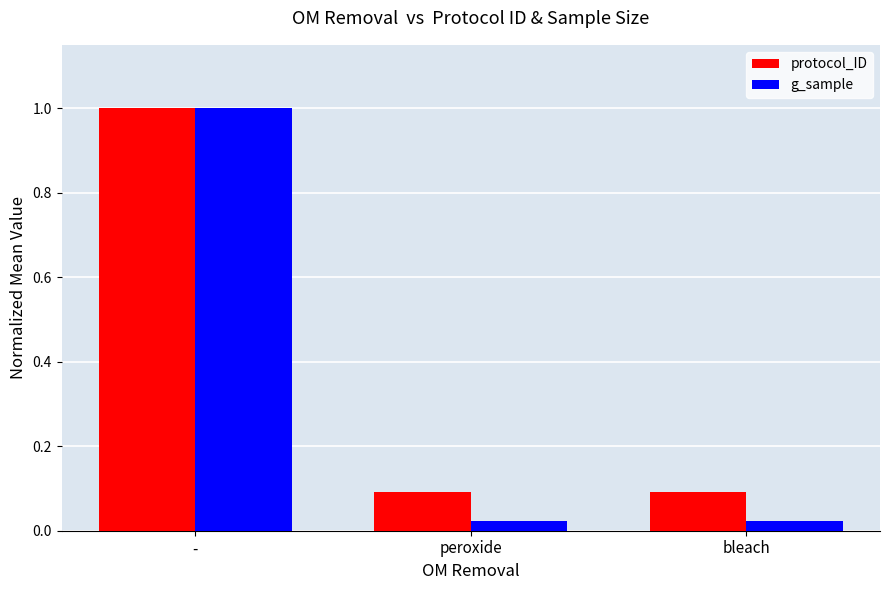

What position from the right is bleach?

1